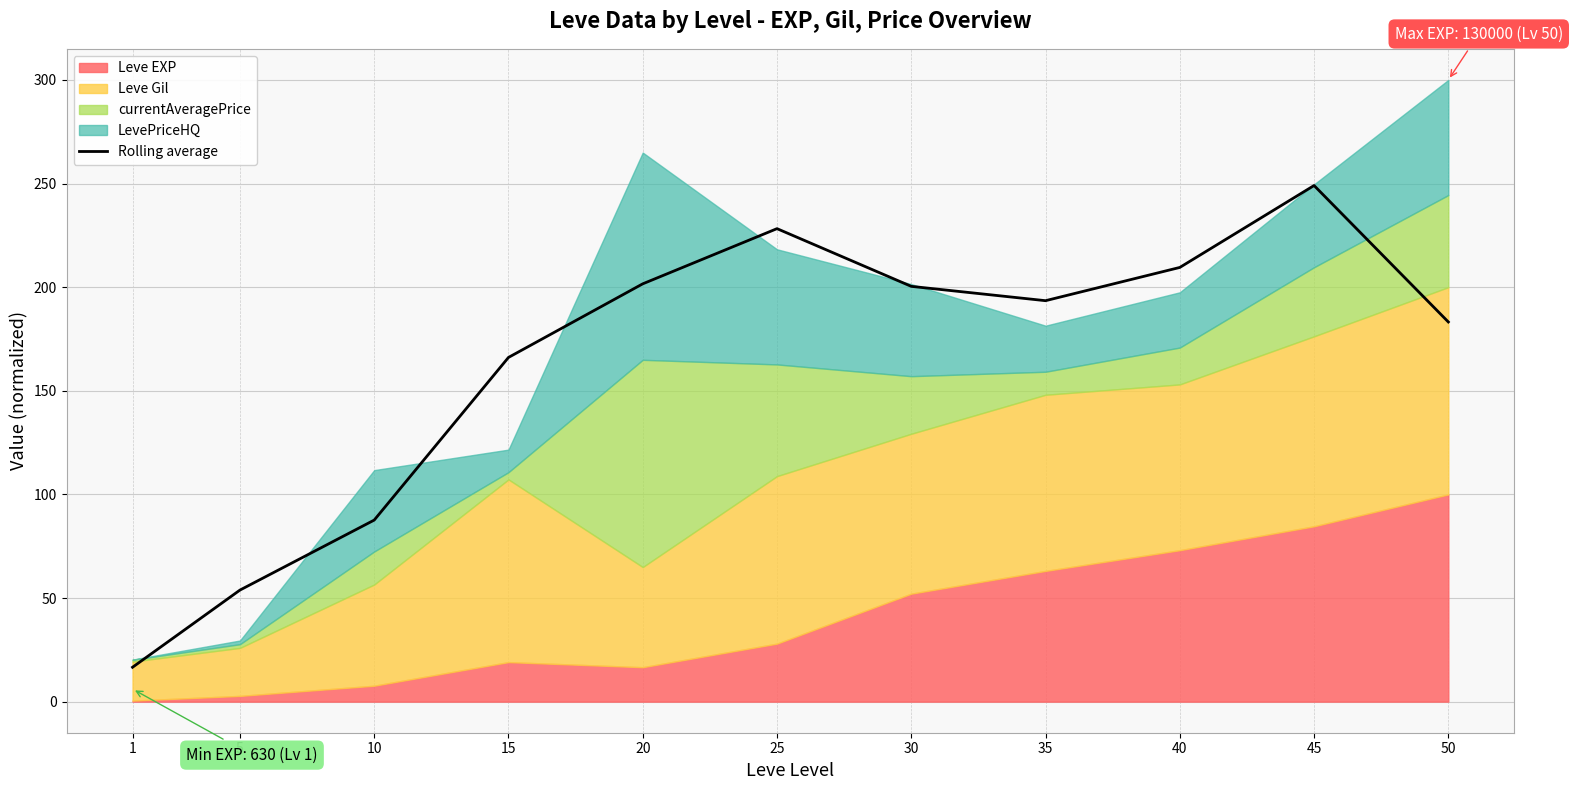

List the labels in order of value, largest first.

45, 25, 40, 20, 30, 35, 50, 15, 10, 5, 1